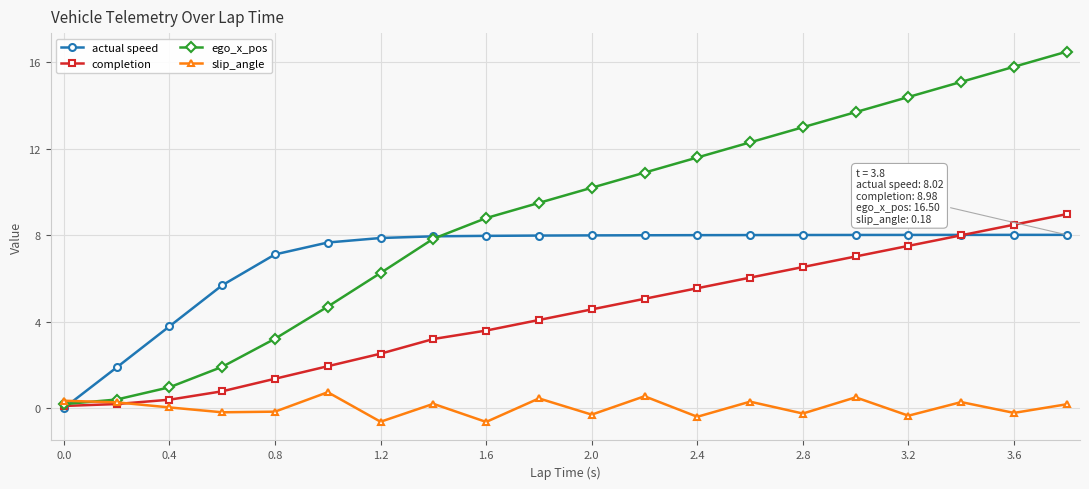

Which series has the widest spread of values?

ego_x_pos